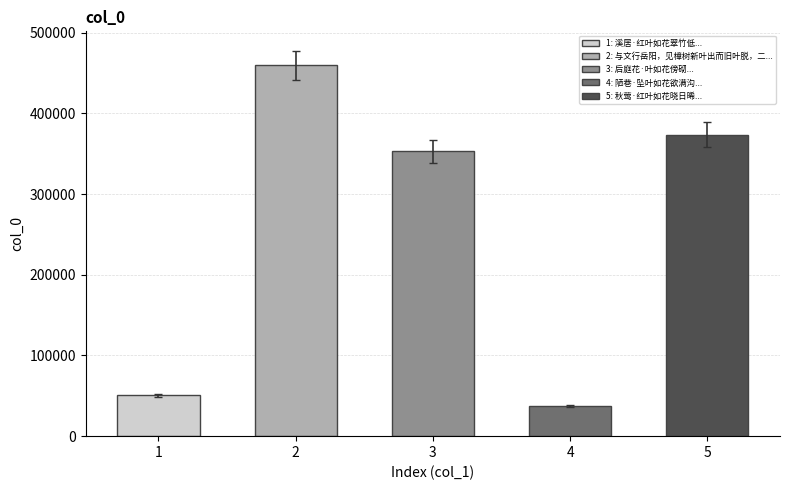

What is the change in value from 1 to 5?

+323300